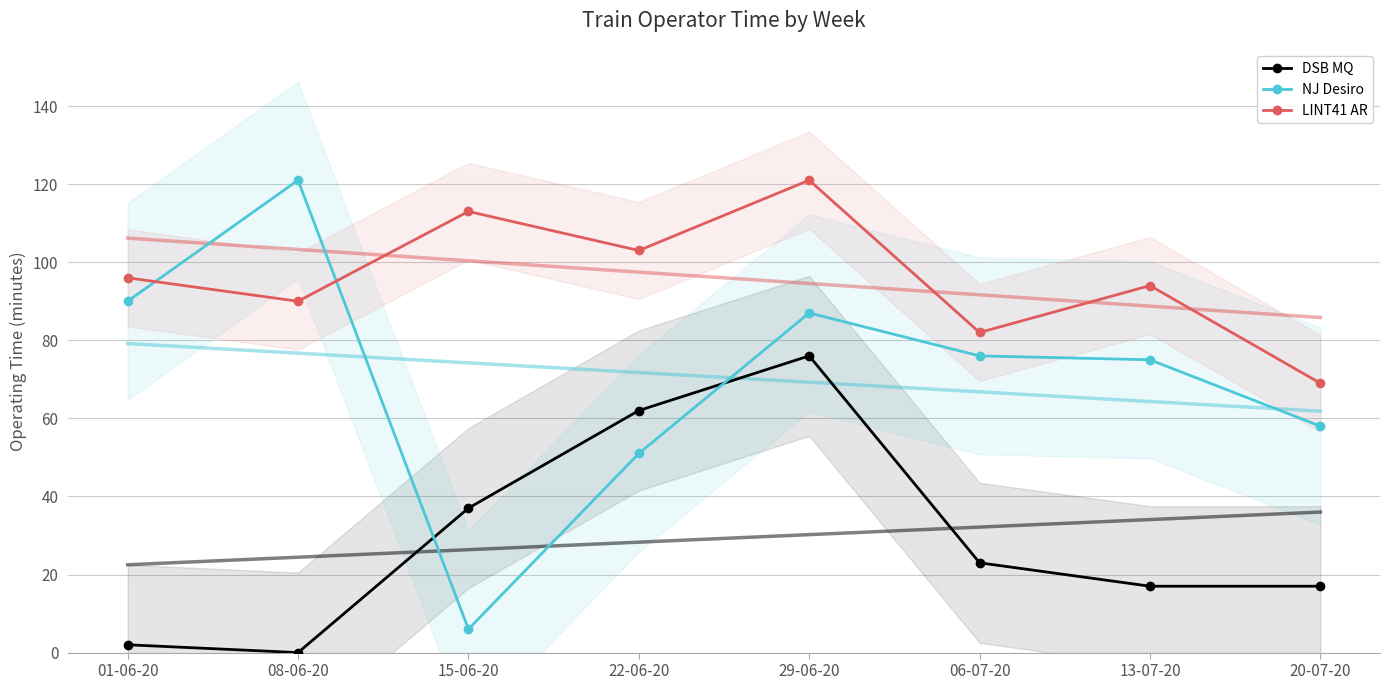

What is the label of the 3rd point from the left?

15-06-20